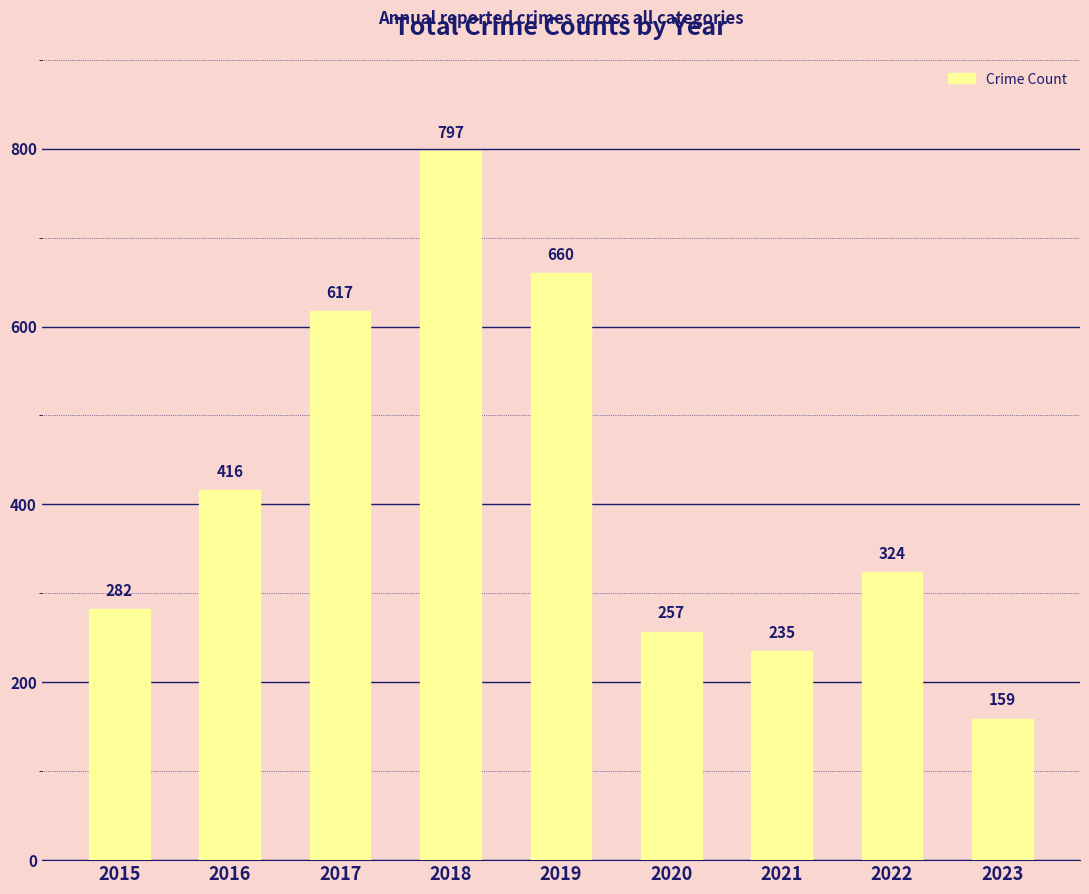

What is the change in value from 2016 to 2022?

-92